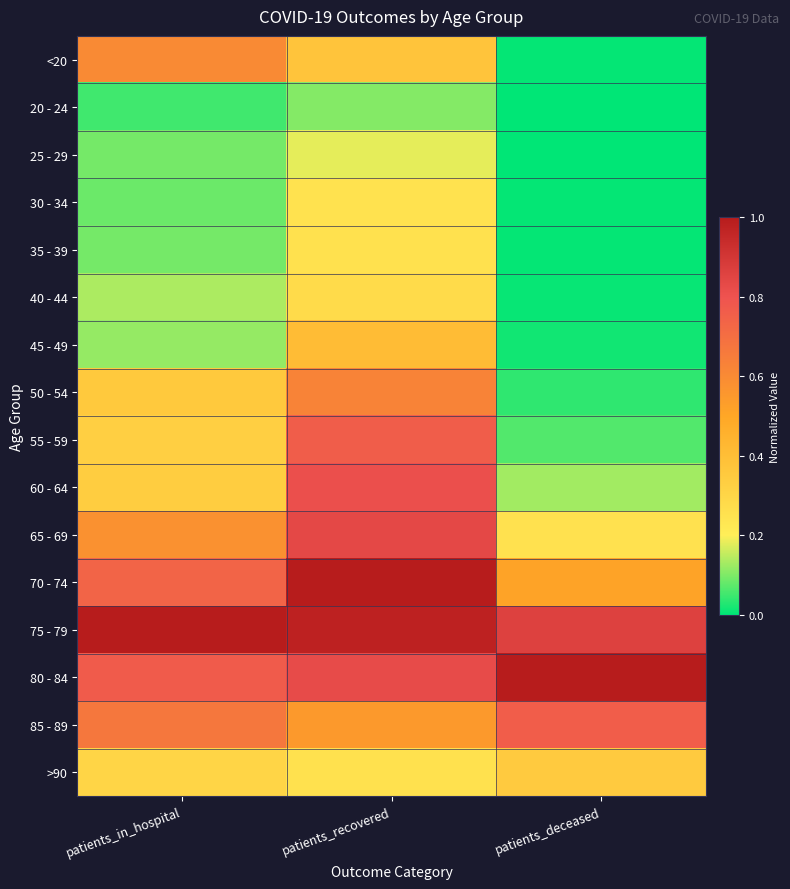

Reading left to right, extract all data points from this chart.

<20: patients_in_hospital=0.6	patients_recovered=0.4	patients_deceased=0.0
20 - 24: patients_in_hospital=0.1	patients_recovered=0.1	patients_deceased=0.0
25 - 29: patients_in_hospital=0.1	patients_recovered=0.2	patients_deceased=0.0
30 - 34: patients_in_hospital=0.1	patients_recovered=0.2	patients_deceased=0.0
35 - 39: patients_in_hospital=0.1	patients_recovered=0.3	patients_deceased=0.0
40 - 44: patients_in_hospital=0.1	patients_recovered=0.3	patients_deceased=0.0
45 - 49: patients_in_hospital=0.1	patients_recovered=0.4	patients_deceased=0.0
50 - 54: patients_in_hospital=0.4	patients_recovered=0.6	patients_deceased=0.0
55 - 59: patients_in_hospital=0.3	patients_recovered=0.8	patients_deceased=0.1
60 - 64: patients_in_hospital=0.3	patients_recovered=0.8	patients_deceased=0.1
65 - 69: patients_in_hospital=0.6	patients_recovered=0.8	patients_deceased=0.3
70 - 74: patients_in_hospital=0.7	patients_recovered=1.0	patients_deceased=0.5
75 - 79: patients_in_hospital=1.0	patients_recovered=1.0	patients_deceased=0.9
80 - 84: patients_in_hospital=0.8	patients_recovered=0.8	patients_deceased=1.0
85 - 89: patients_in_hospital=0.7	patients_recovered=0.5	patients_deceased=0.8
>90: patients_in_hospital=0.3	patients_recovered=0.3	patients_deceased=0.3